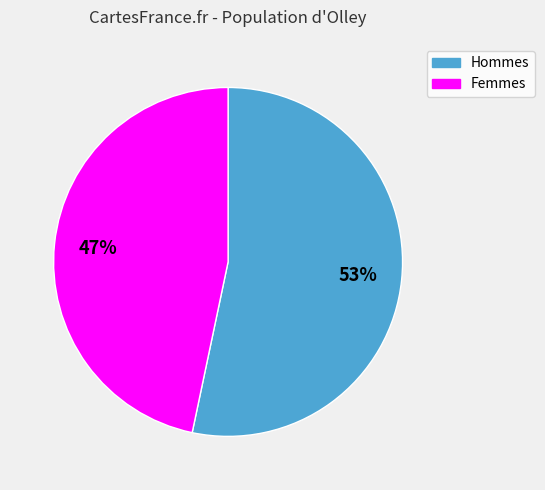

To the nearest percent, what is the average slice percentage?

50%